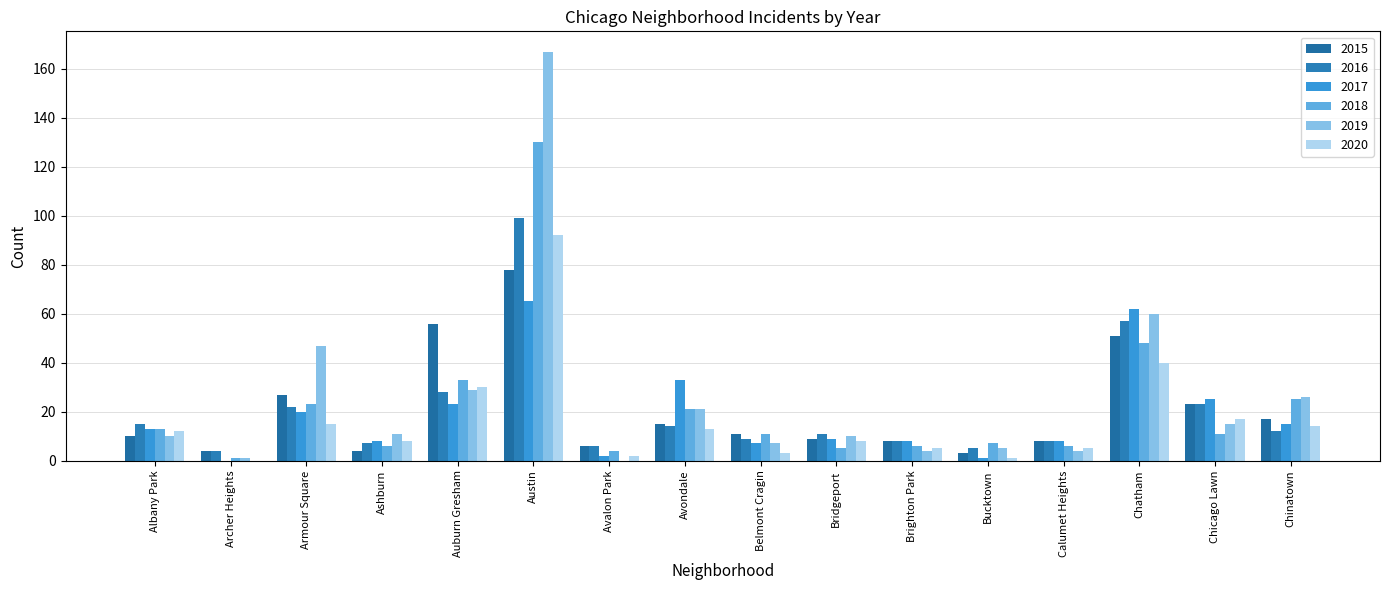

Reading left to right, extract all data points from this chart.

2015: Albany Park=10	Archer Heights=4	Armour Square=27	Ashburn=4	Auburn Gresham=56	Austin=78	Avalon Park=6	Avondale=15	Belmont Cragin=11	Bridgeport=9	Brighton Park=8	Bucktown=3	Calumet Heights=8	Chatham=51	Chicago Lawn=23	Chinatown=17
2016: Albany Park=15	Archer Heights=4	Armour Square=22	Ashburn=7	Auburn Gresham=28	Austin=99	Avalon Park=6	Avondale=14	Belmont Cragin=9	Bridgeport=11	Brighton Park=8	Bucktown=5	Calumet Heights=8	Chatham=57	Chicago Lawn=23	Chinatown=12
2017: Albany Park=13	Archer Heights=0	Armour Square=20	Ashburn=8	Auburn Gresham=23	Austin=65	Avalon Park=2	Avondale=33	Belmont Cragin=7	Bridgeport=9	Brighton Park=8	Bucktown=1	Calumet Heights=8	Chatham=62	Chicago Lawn=25	Chinatown=15
2018: Albany Park=13	Archer Heights=1	Armour Square=23	Ashburn=6	Auburn Gresham=33	Austin=130	Avalon Park=4	Avondale=21	Belmont Cragin=11	Bridgeport=5	Brighton Park=6	Bucktown=7	Calumet Heights=6	Chatham=48	Chicago Lawn=11	Chinatown=25
2019: Albany Park=10	Archer Heights=1	Armour Square=47	Ashburn=11	Auburn Gresham=29	Austin=167	Avalon Park=0	Avondale=21	Belmont Cragin=7	Bridgeport=10	Brighton Park=4	Bucktown=5	Calumet Heights=4	Chatham=60	Chicago Lawn=15	Chinatown=26
2020: Albany Park=12	Archer Heights=0	Armour Square=15	Ashburn=8	Auburn Gresham=30	Austin=92	Avalon Park=2	Avondale=13	Belmont Cragin=3	Bridgeport=8	Brighton Park=5	Bucktown=1	Calumet Heights=5	Chatham=40	Chicago Lawn=17	Chinatown=14